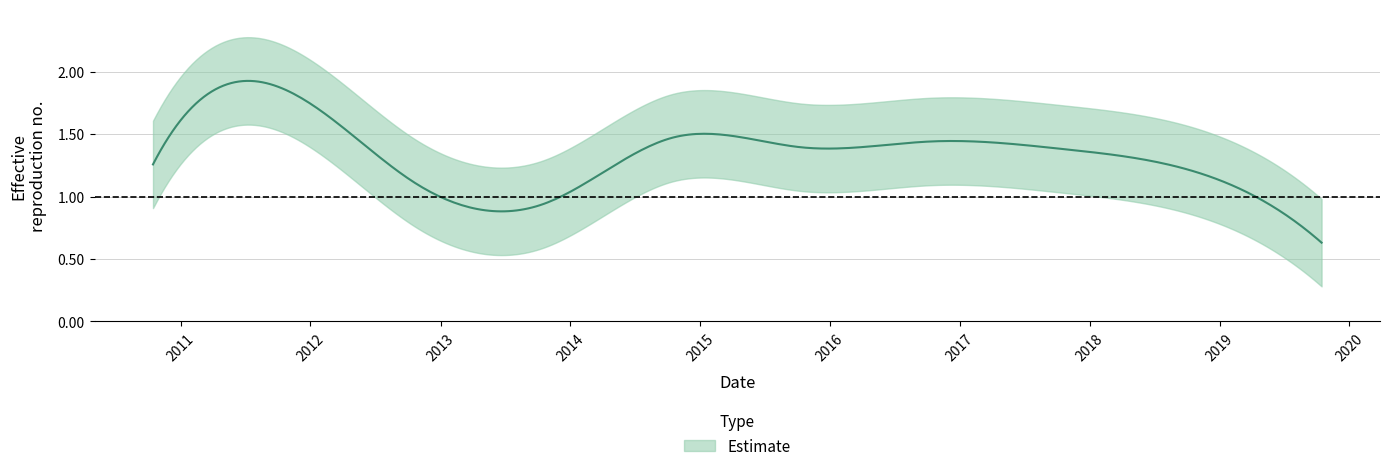

Is it true that the value at 2010-10-15 is 1.3?

True